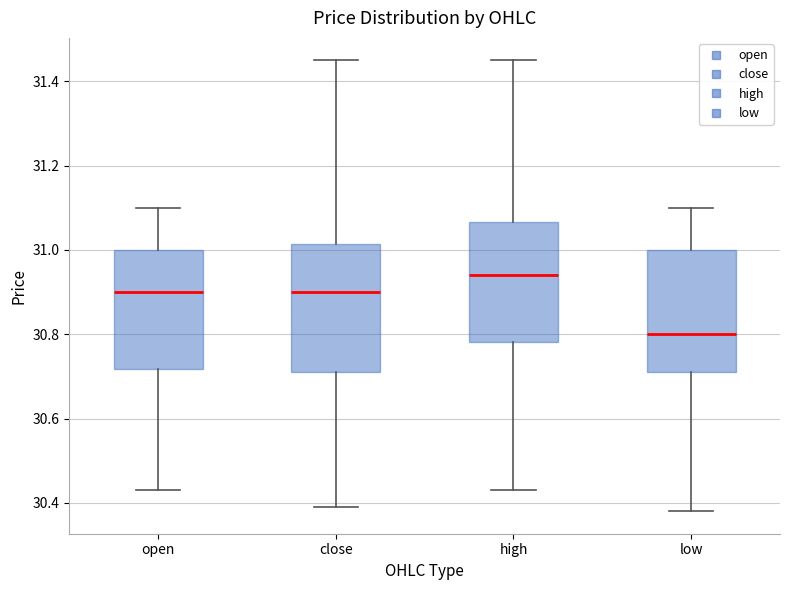

Reading left to right, read every box against the y-axis: the position of its median line, the range the box covers, and the ends of its whiskers. The values are not printed on the chart, so give them approximately, as read against the axis.

open: median 30.90, box 30.72 to 31.00, whiskers 30.44 to 31.10
close: median 30.90, box 30.72 to 31.02, whiskers 30.40 to 31.46
high: median 30.94, box 30.78 to 31.06, whiskers 30.44 to 31.46
low: median 30.80, box 30.72 to 31.00, whiskers 30.38 to 31.10